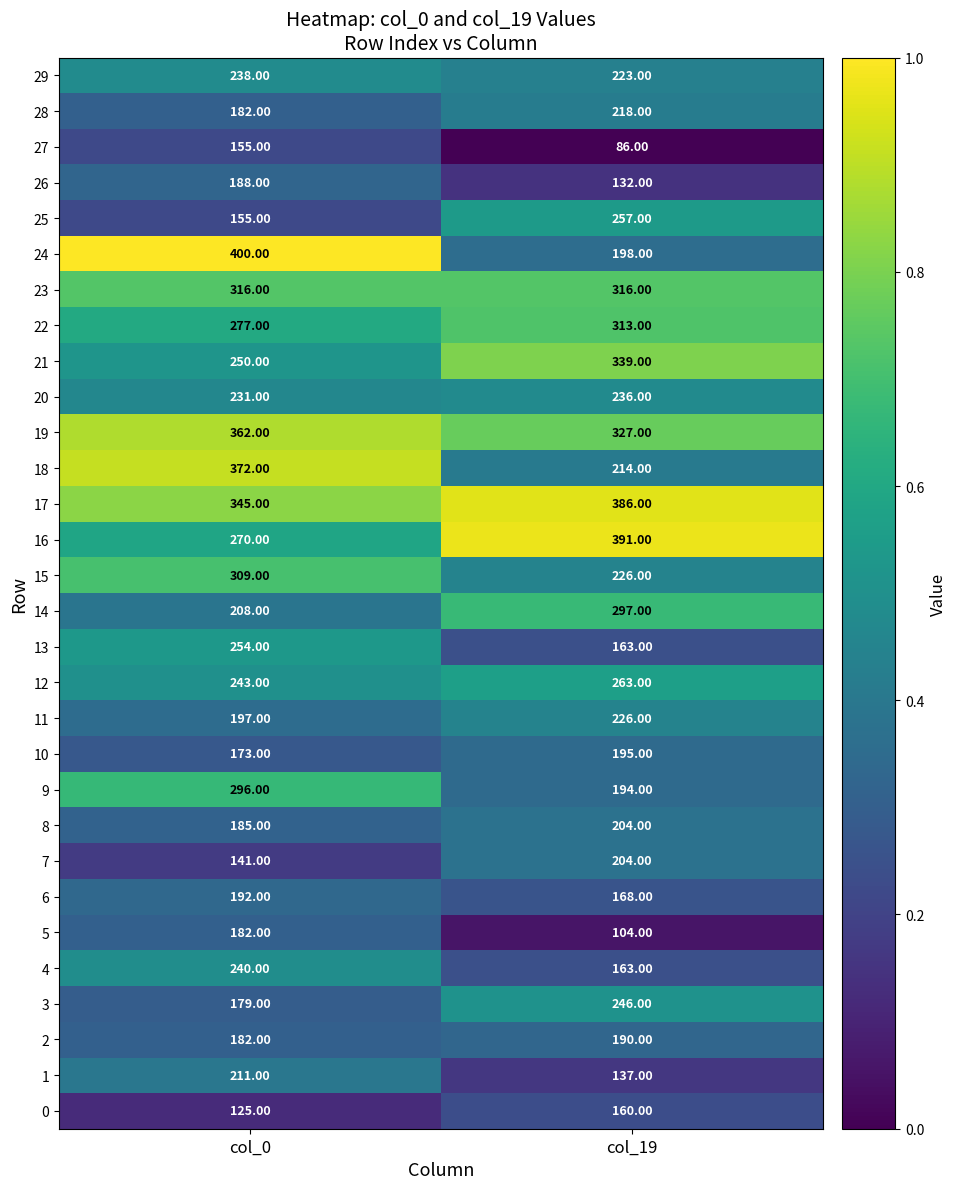

What is the difference between the maximum and minimum values in the 9 series?

102